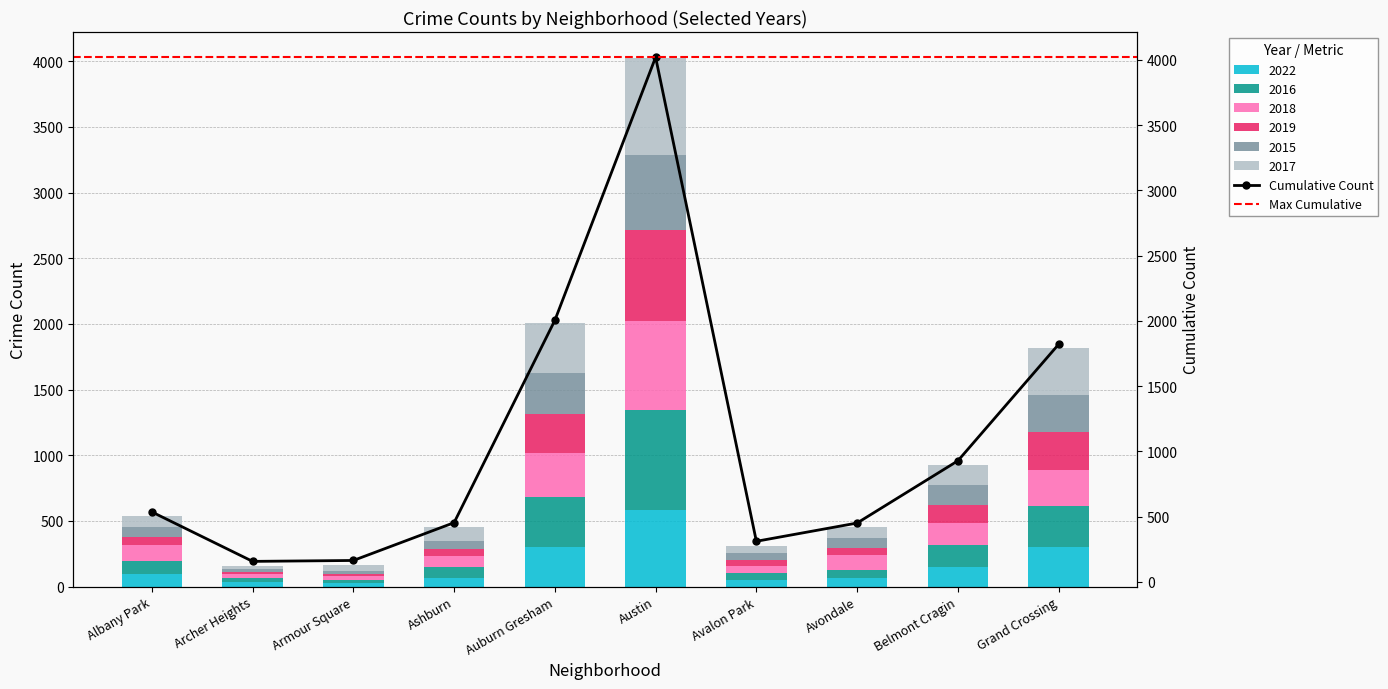

What is the sum of all 2019 values?

1677